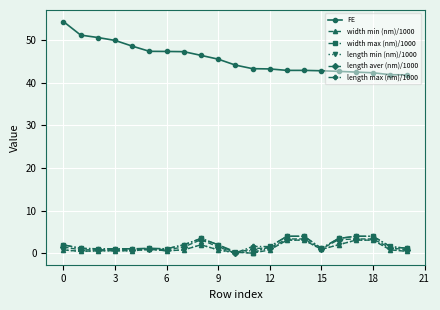

Which series has the widest spread of values?

FE